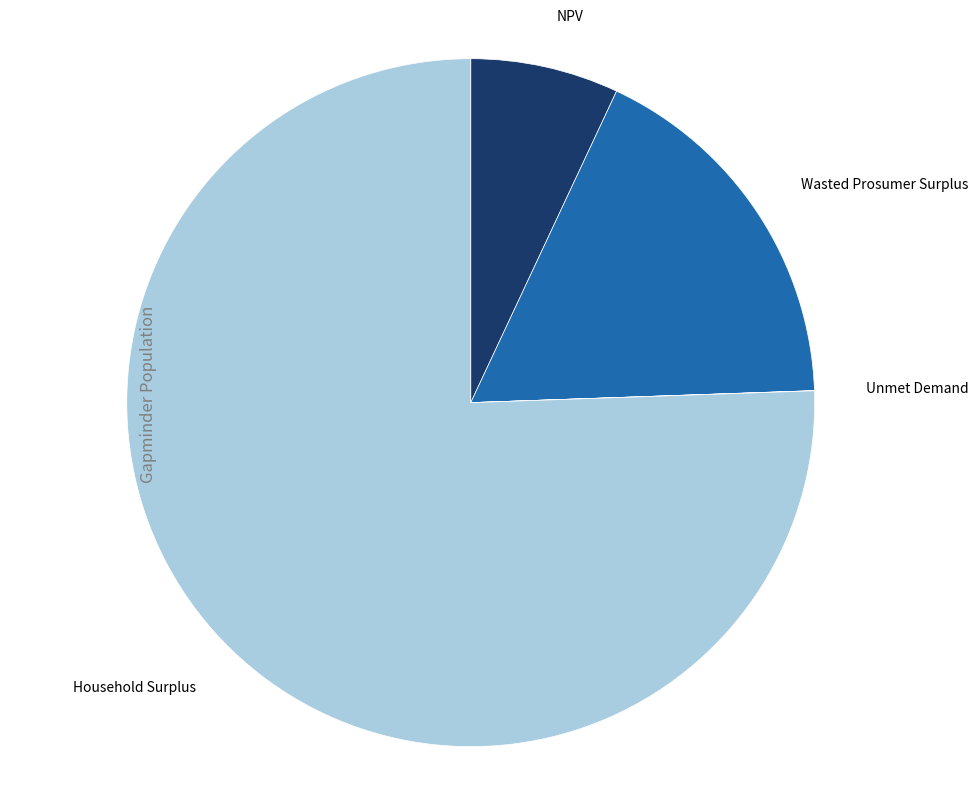

Does any single category account for the majority?

Yes